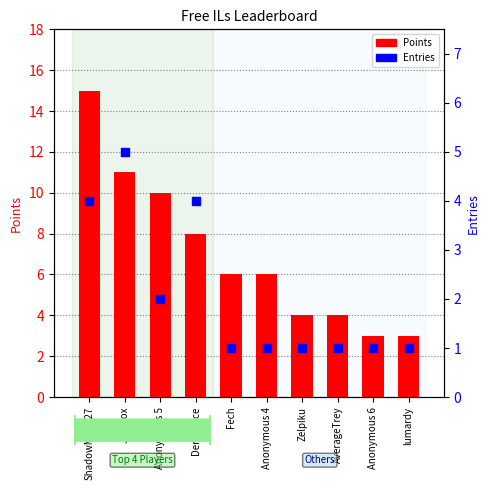

Which series has the largest Y range (max minus min)?

Points